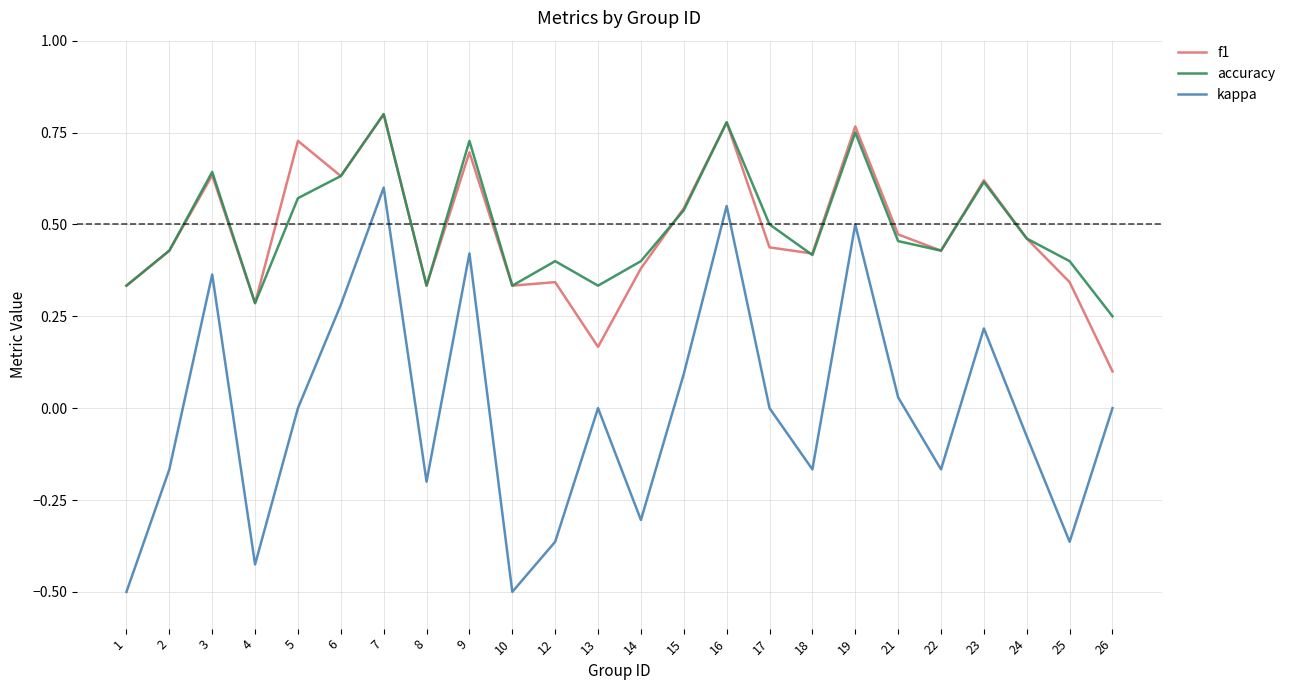

At which label does accuracy reach its minimum?

26